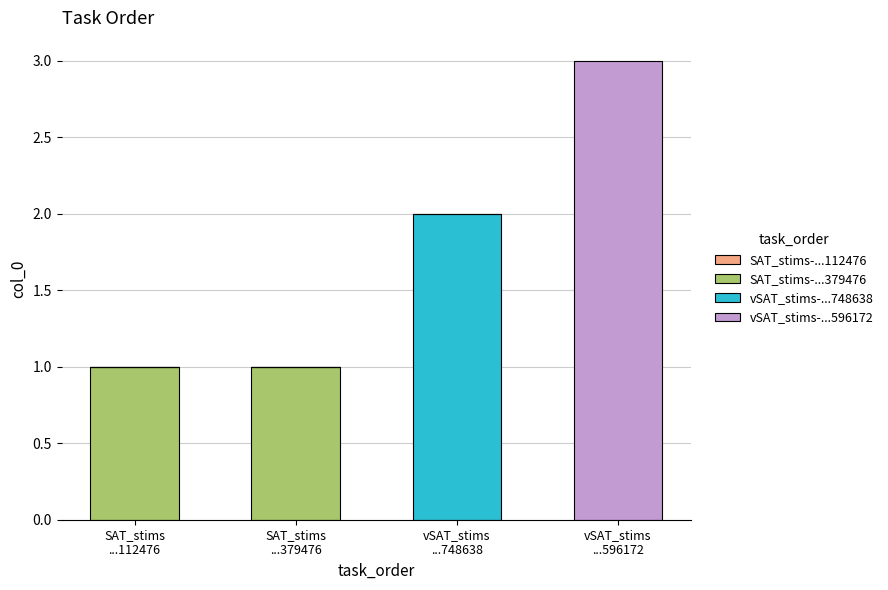

Does the chart contain stacked bars?

Yes